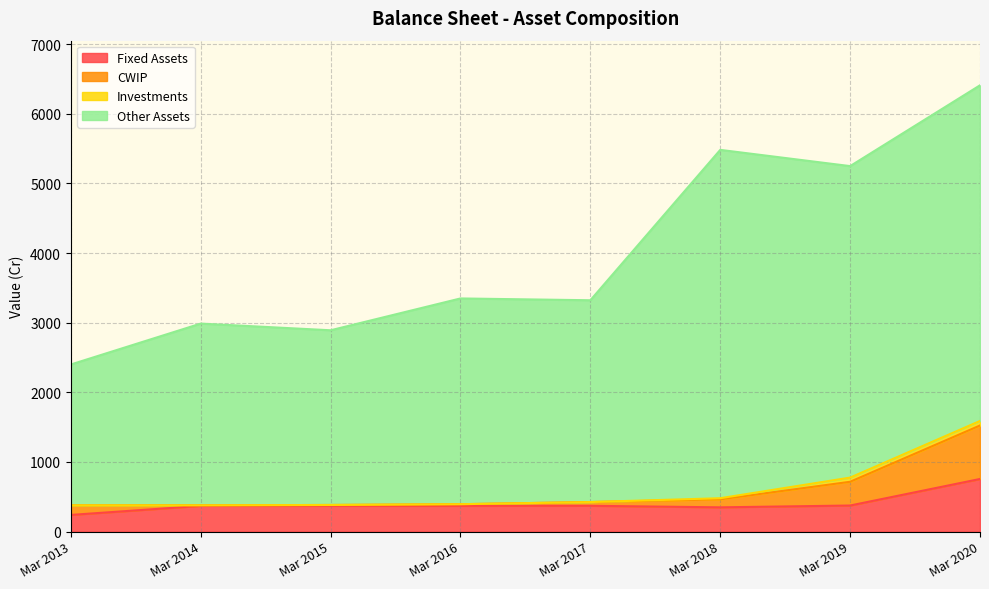

At which category is the sum across all series the highest?

Mar 2020